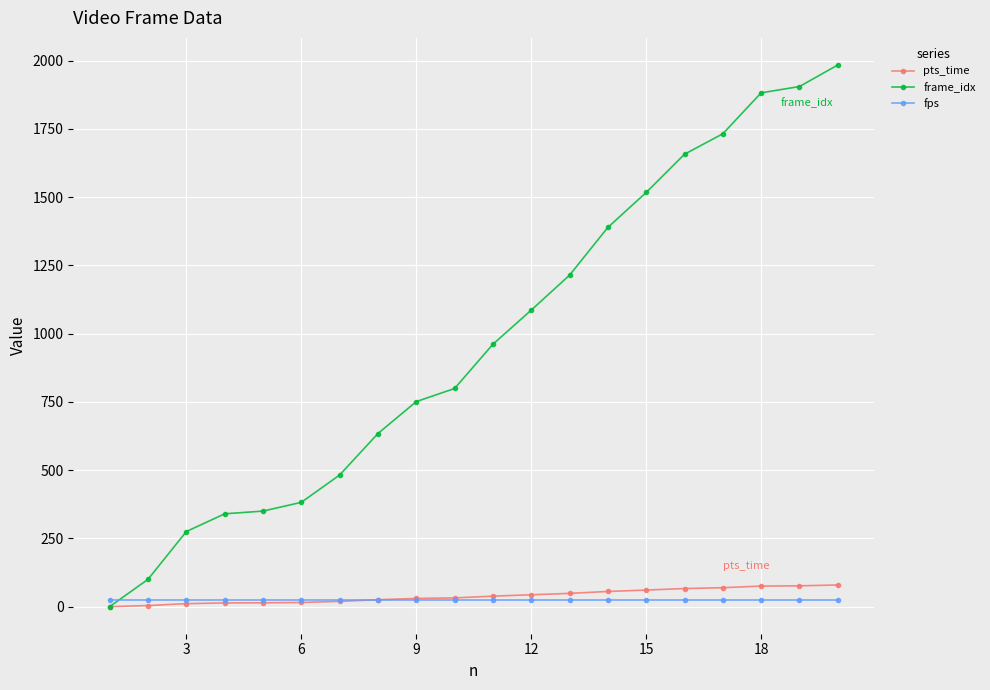

What is the maximum value for frame_idx?

1984.0